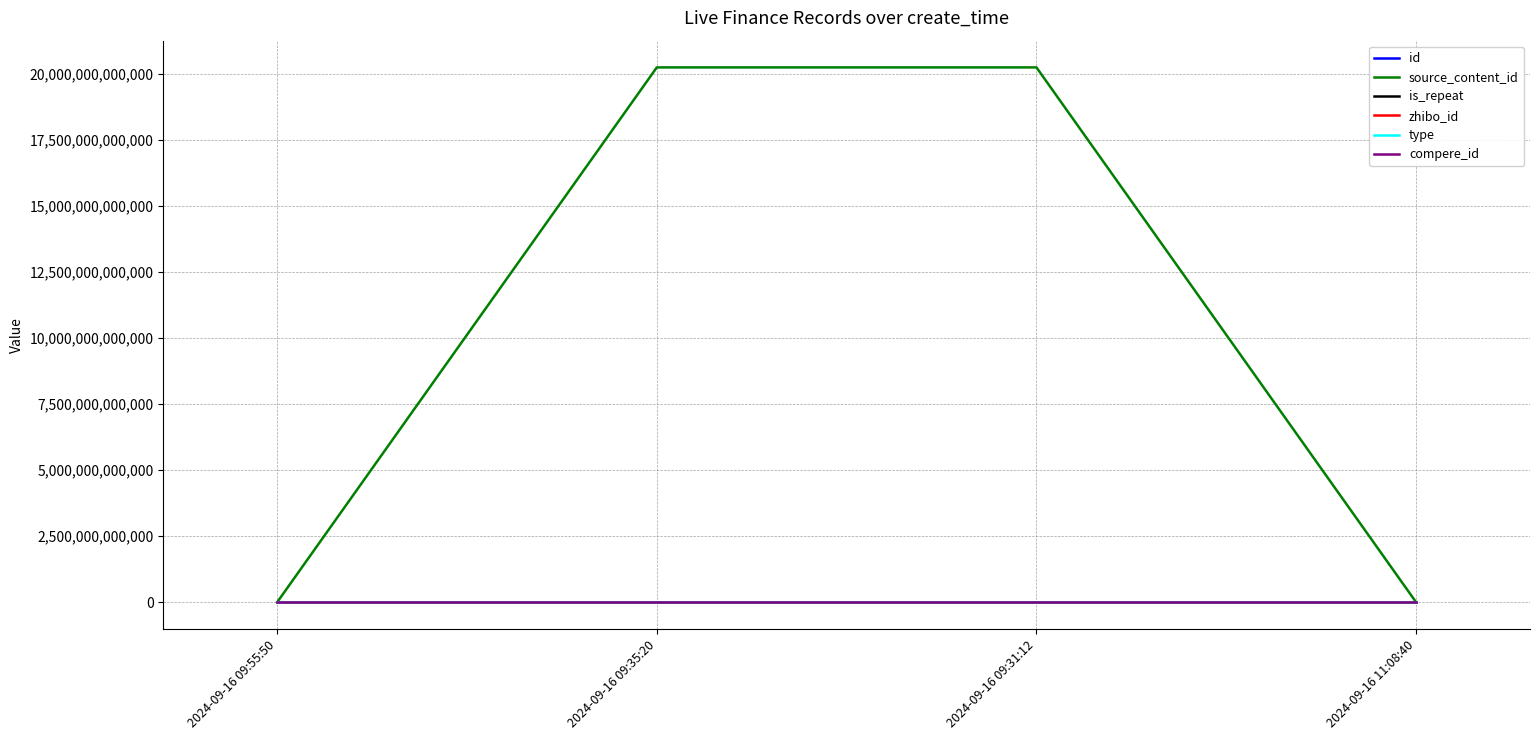

Reading right to left, extract all data points from this chart.

id: 2024-09-16 11:08:40=3778765	2024-09-16 09:31:12=3778843	2024-09-16 09:35:20=3778783	2024-09-16 09:55:50=3778769
source_content_id: 2024-09-16 11:08:40=0	2024-09-16 09:31:12=20240916110944	2024-09-16 09:35:20=20240916095702	2024-09-16 09:55:50=0
is_repeat: 2024-09-16 11:08:40=0	2024-09-16 09:31:12=1	2024-09-16 09:35:20=0	2024-09-16 09:55:50=0
zhibo_id: 2024-09-16 11:08:40=152	2024-09-16 09:31:12=152	2024-09-16 09:35:20=152	2024-09-16 09:55:50=152
type: 2024-09-16 11:08:40=0	2024-09-16 09:31:12=0	2024-09-16 09:35:20=0	2024-09-16 09:55:50=0
compere_id: 2024-09-16 11:08:40=0	2024-09-16 09:31:12=0	2024-09-16 09:35:20=0	2024-09-16 09:55:50=0